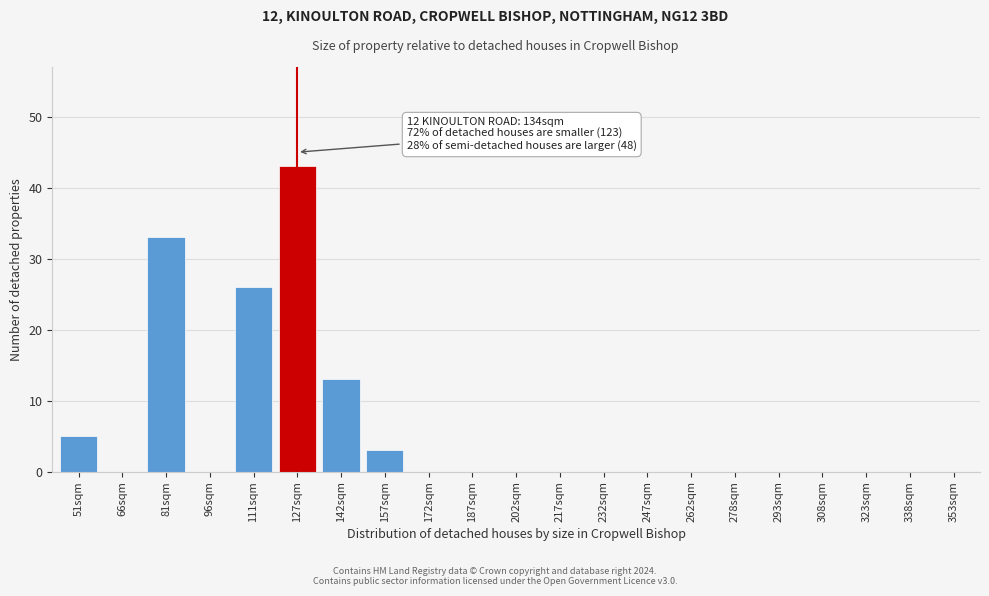

Reading right to left, list all the values displayed in this chart.

353sqm=0	338sqm=0	323sqm=0	308sqm=0	293sqm=0	278sqm=0	262sqm=0	247sqm=0	232sqm=0	217sqm=0	202sqm=0	187sqm=0	172sqm=0	157sqm=3	142sqm=13	127sqm=43	111sqm=26	96sqm=0	81sqm=33	66sqm=0	51sqm=5